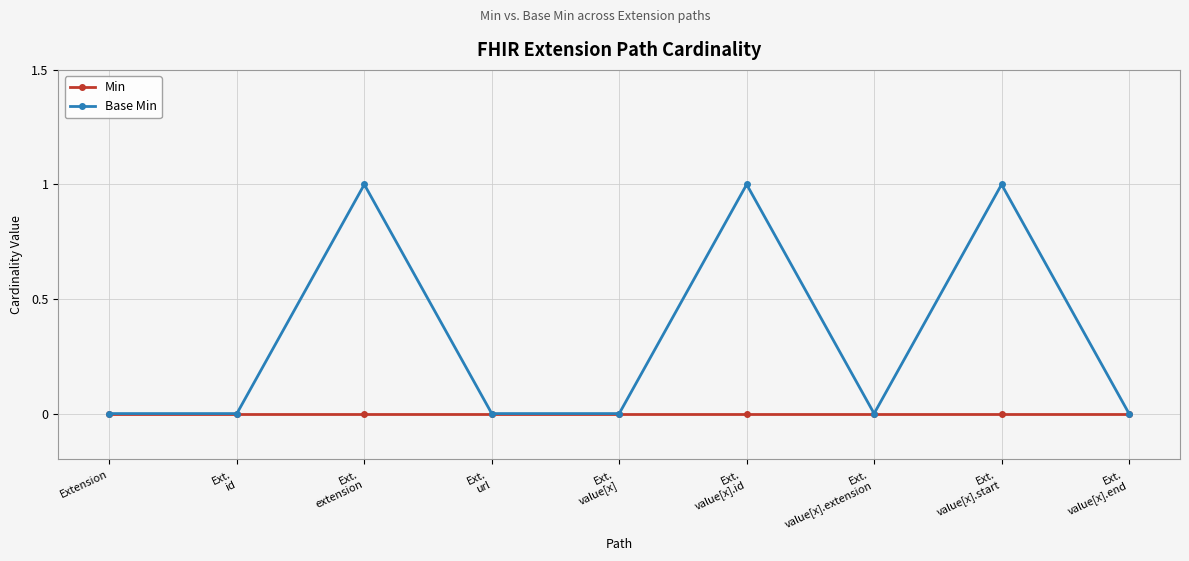

Rank the series by their average value, from lowest to highest.

Min, Base Min